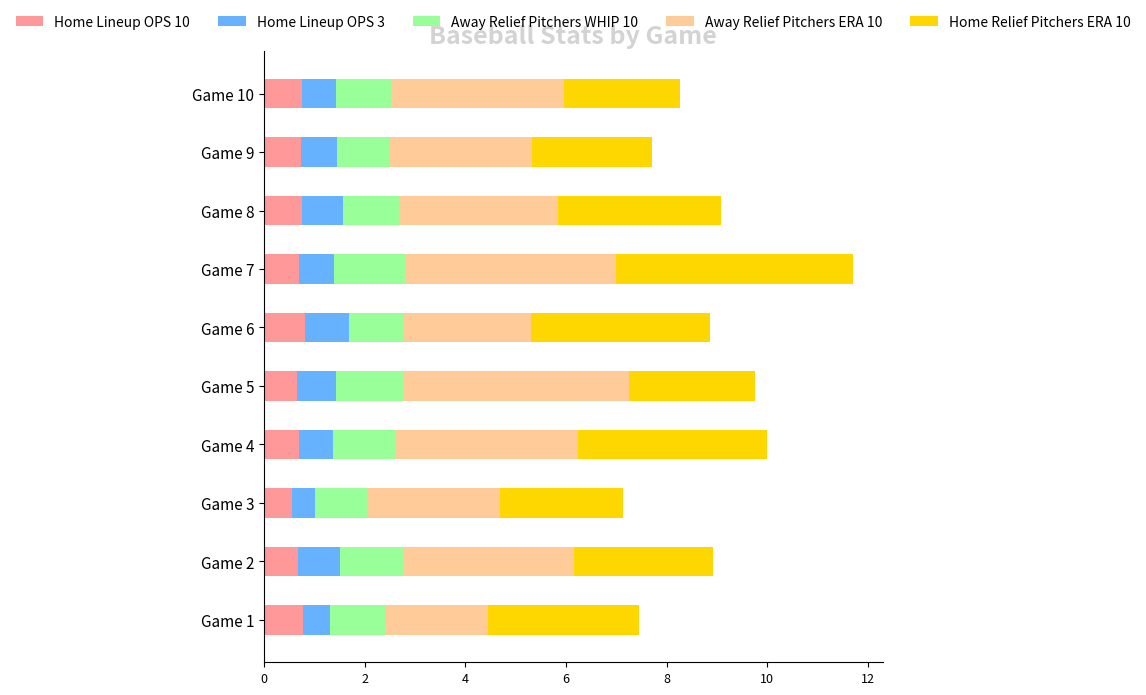

What is the maximum value for Home Lineup OPS 10?

0.8